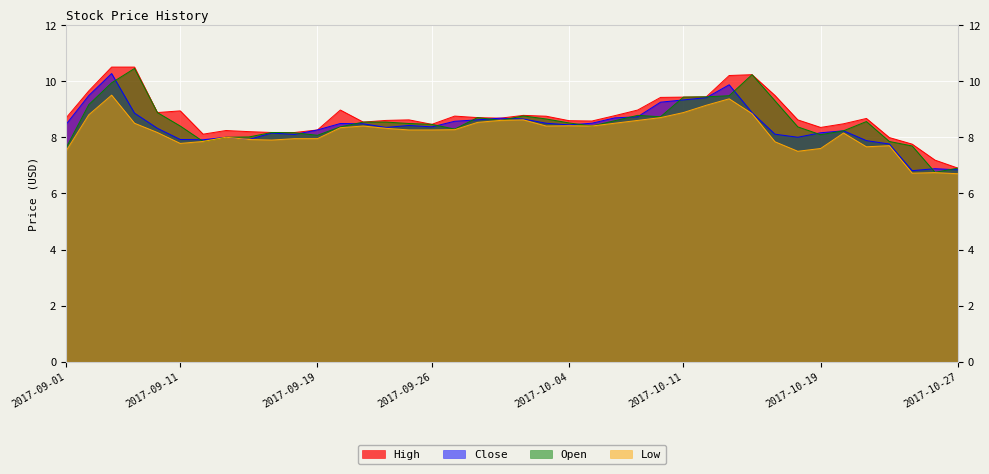

Is it true that Open equals 11.3 at 2017-10-26?

False